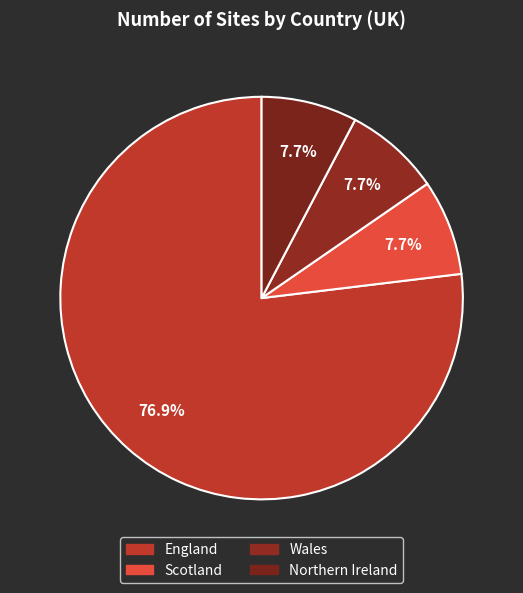

Does Wales represent more than half of the total?

No